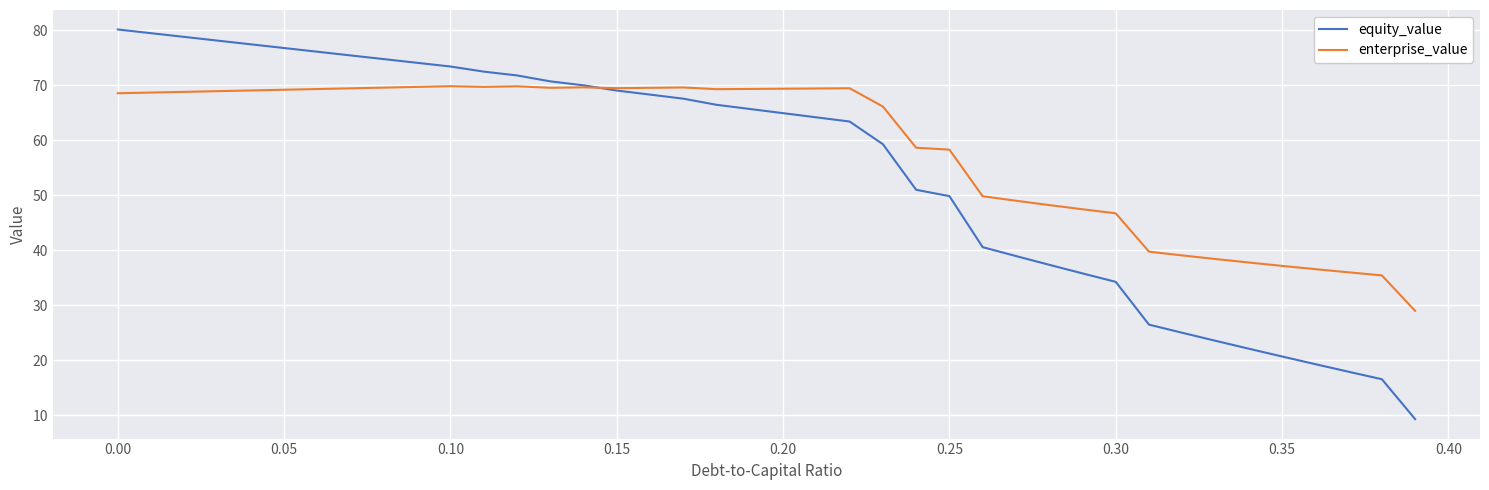

Which series has the largest total across all categories?

enterprise_value